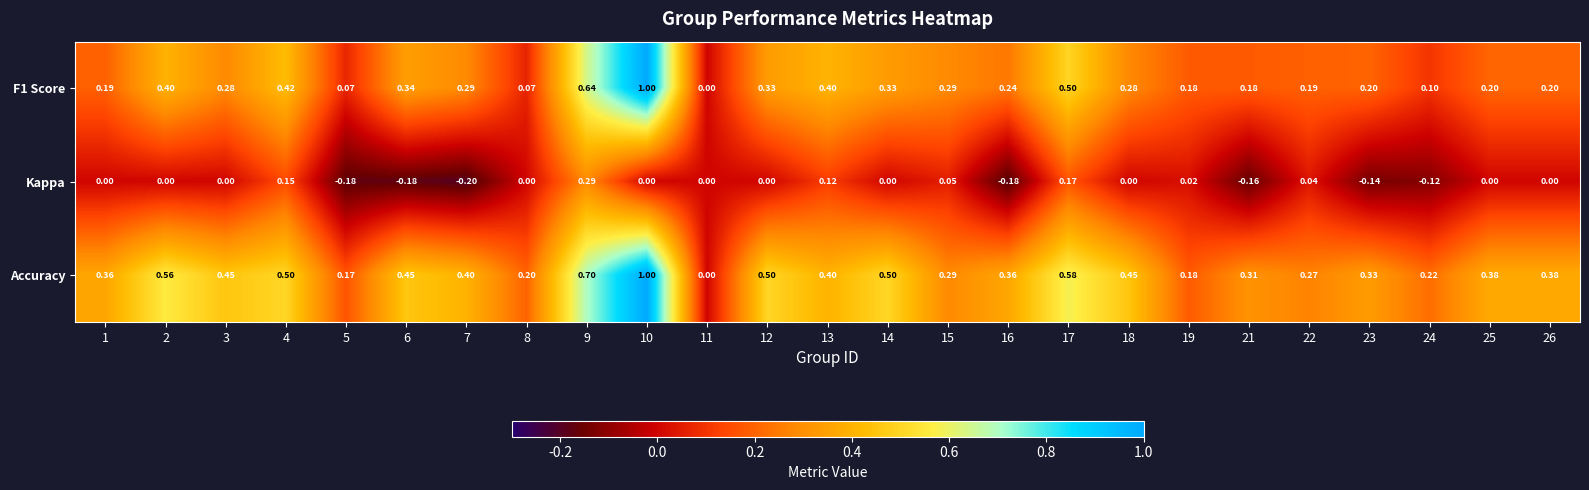

Which series has the largest total across all categories?

Accuracy